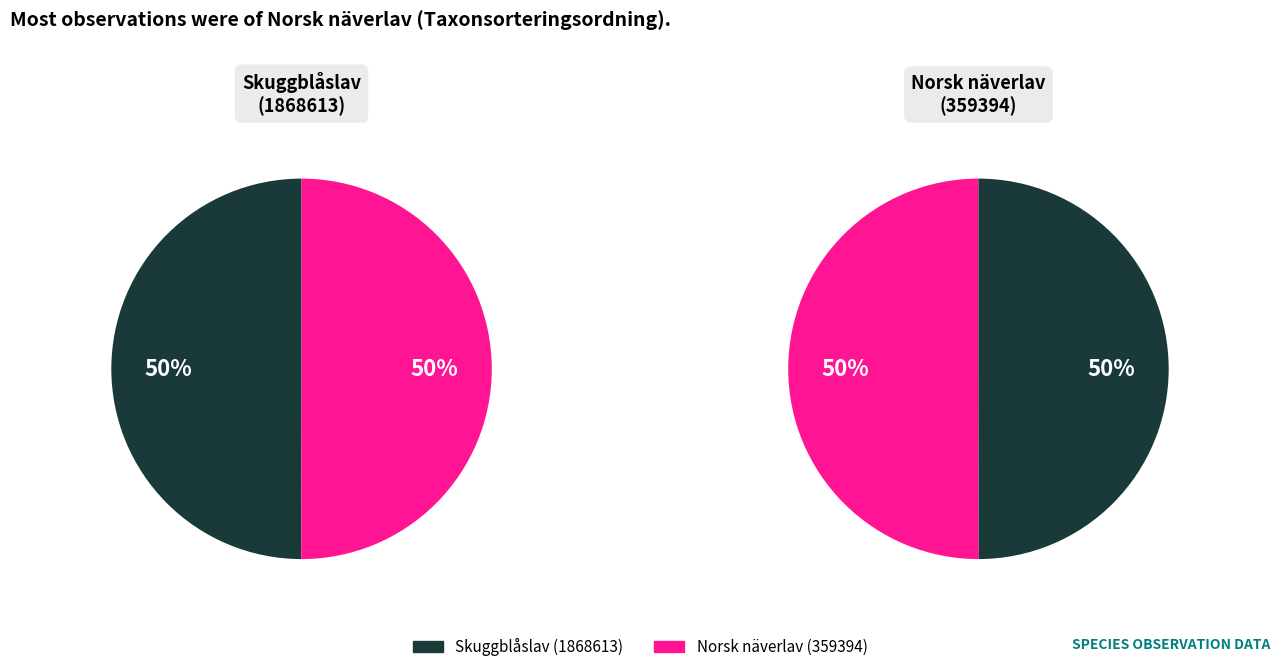

What portion of the pie excludes Skuggblåslav (1868613)?

50.0%